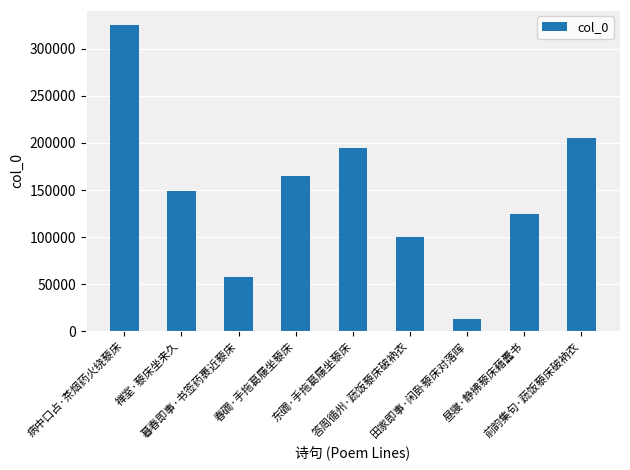

What is the difference between the maximum and second lowest values?

267625